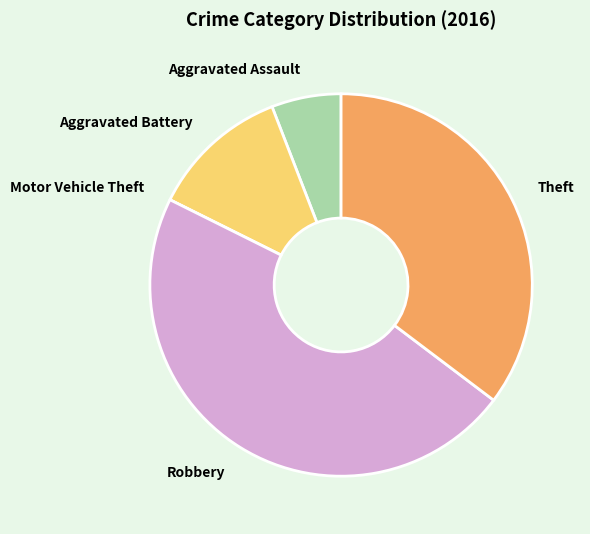

Combined, do Aggravated Assault and Theft account for over 50%?

No